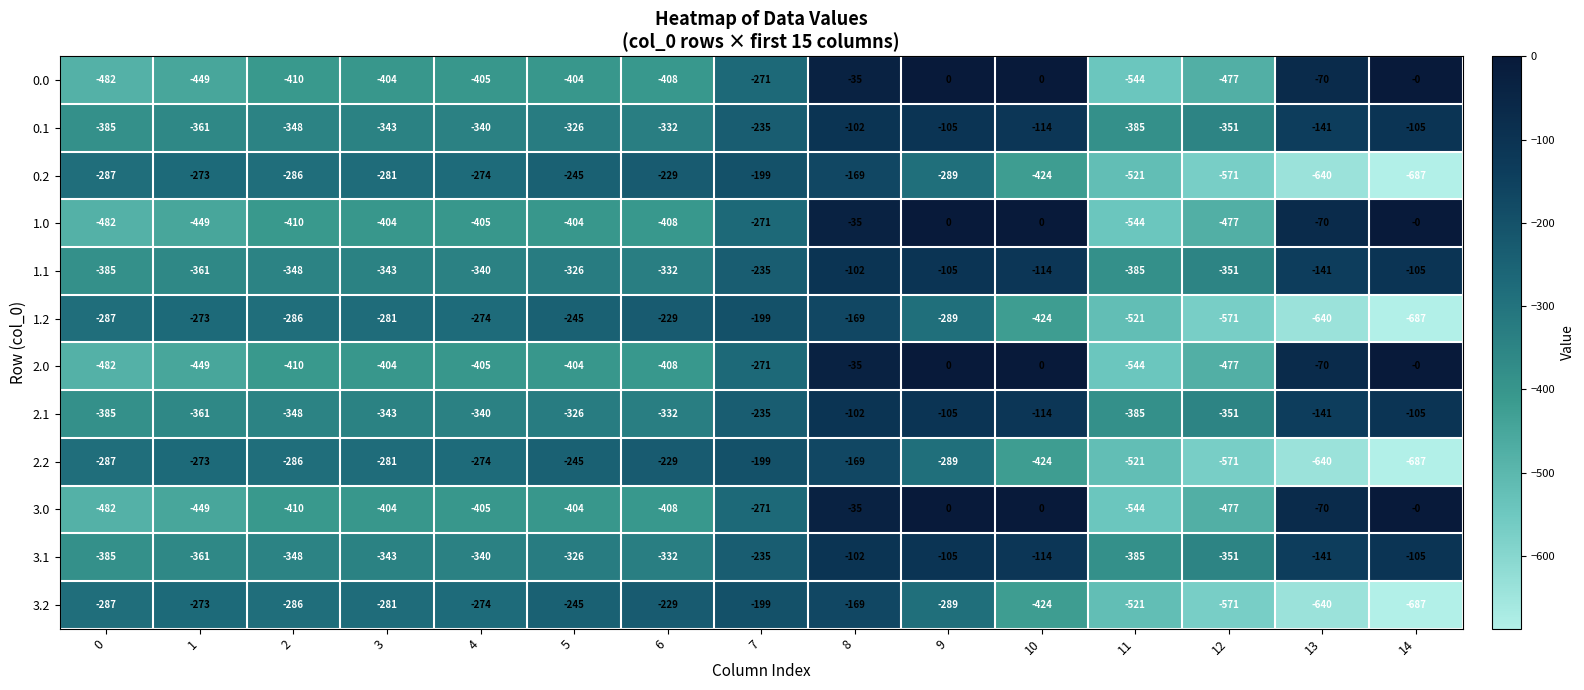

What is the spread (max minus min) of values at 5?

159